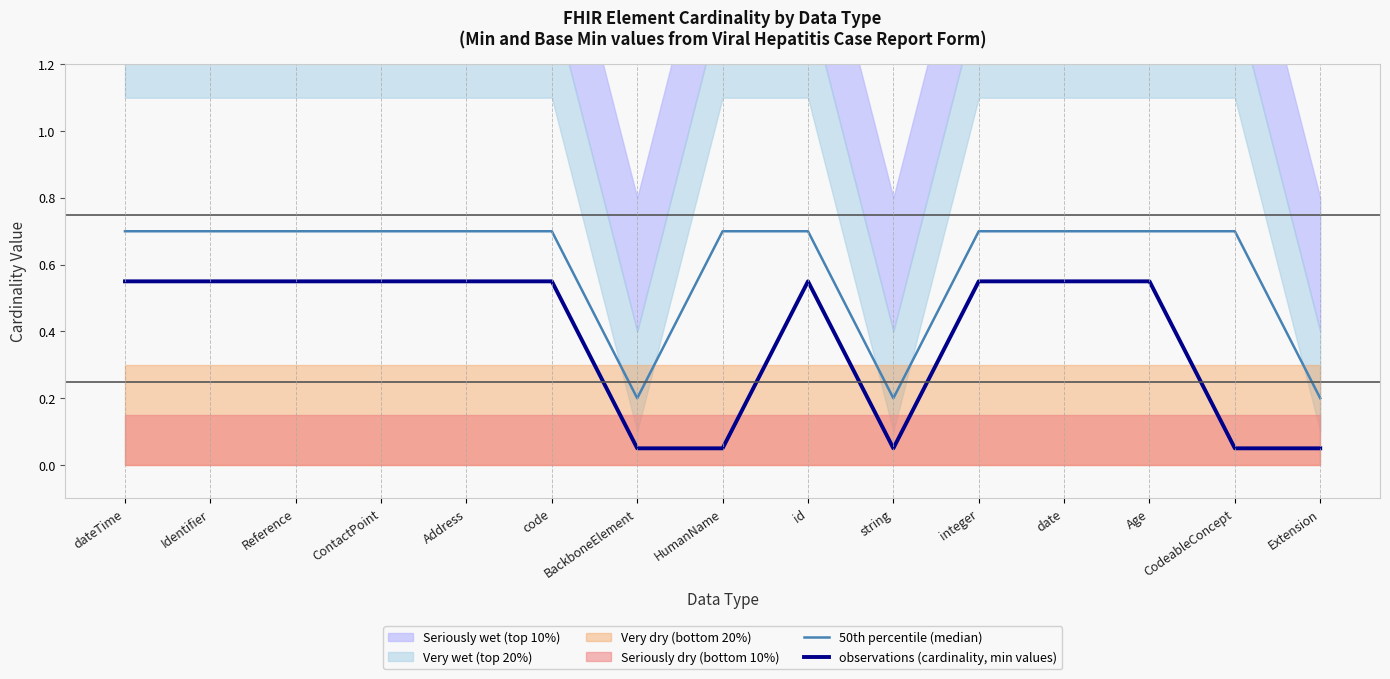

Rank the series by their maximum value, from lowest to highest.

observations (cardinality, min values), 50th percentile (median)